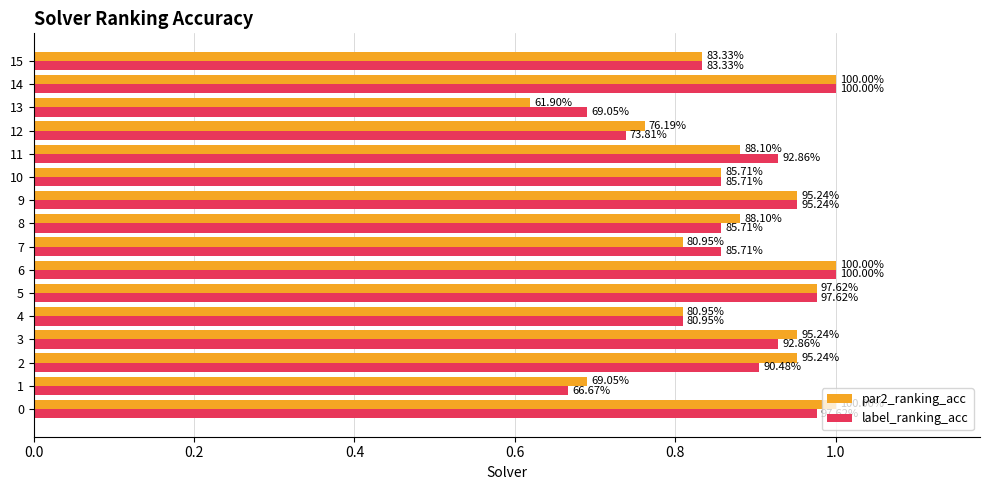

What are all the series names shown in the legend?

par2_ranking_acc, label_ranking_acc